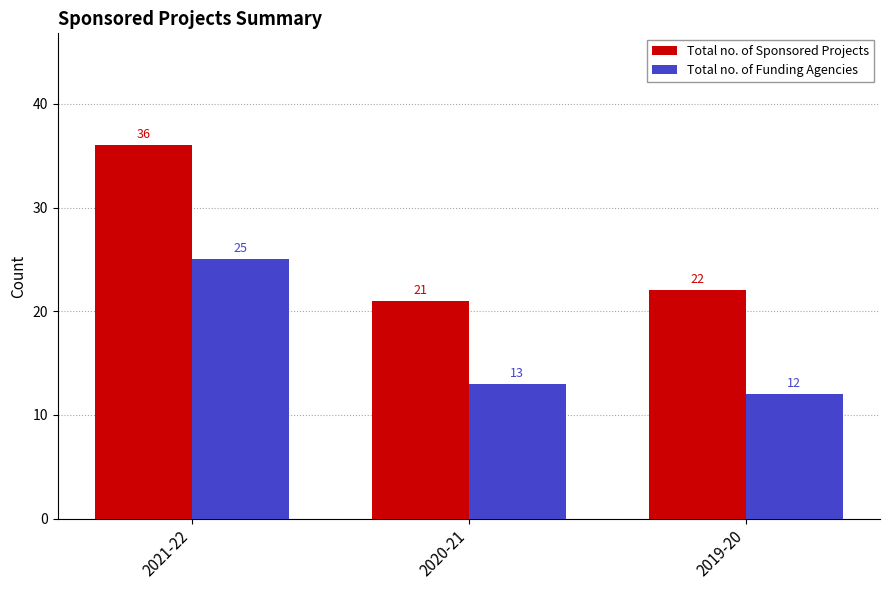

Reading left to right, extract all data points from this chart.

Total no. of Sponsored Projects: 36	21	22
Total no. of Funding Agencies: 25	13	12